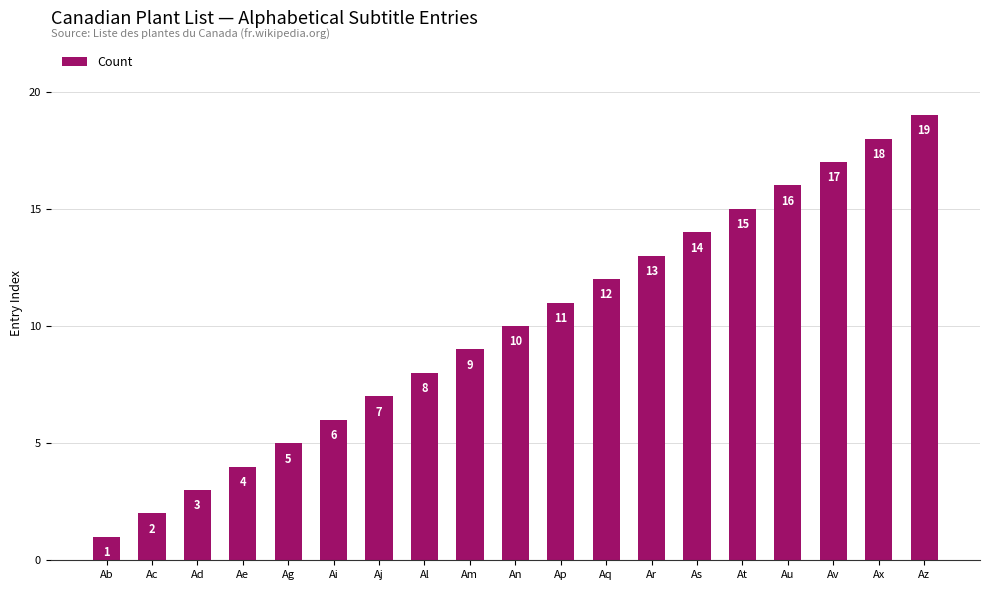

Are the bars grouped side by side (vs. stacked)?

No